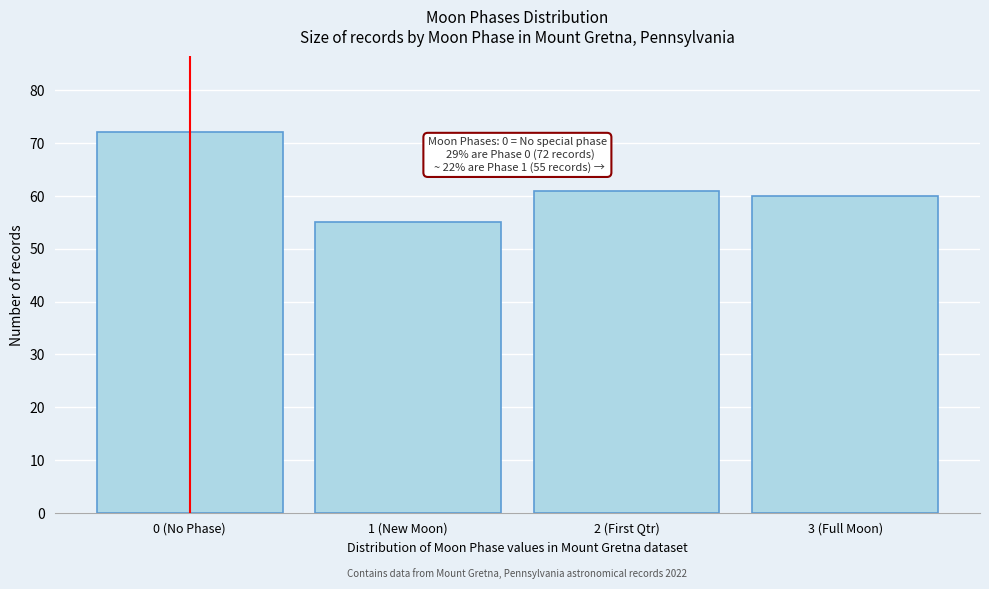

Reading right to left, extract all data points from this chart.

60	61	55	72